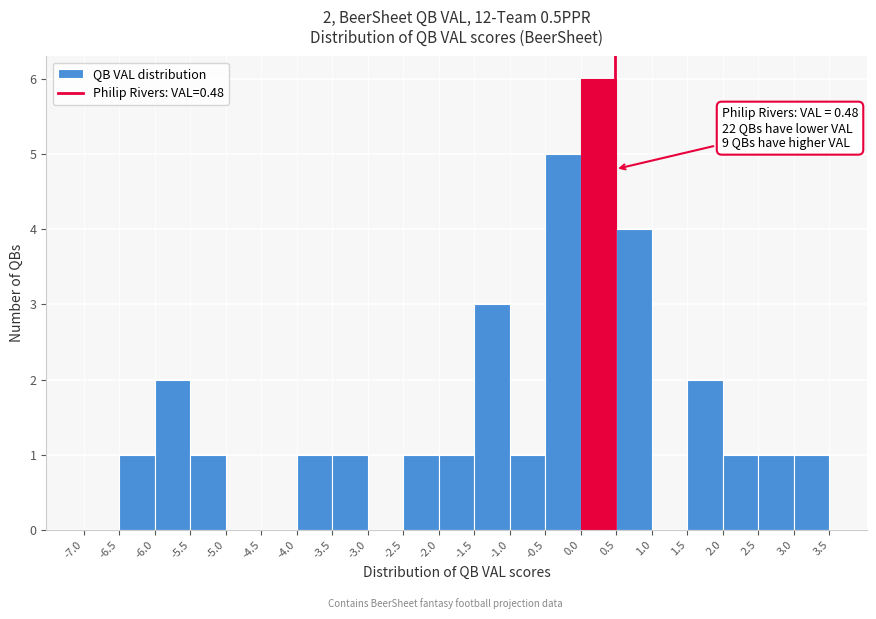

Over which range of the x-axis is the bar tallest?

0.0 to 0.5